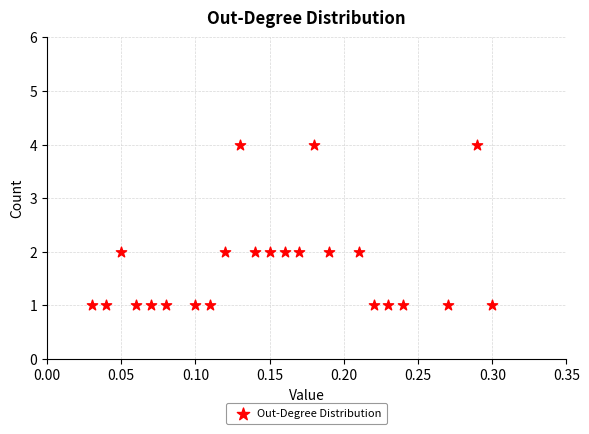

What is the range of Y values (max minus min)?

3